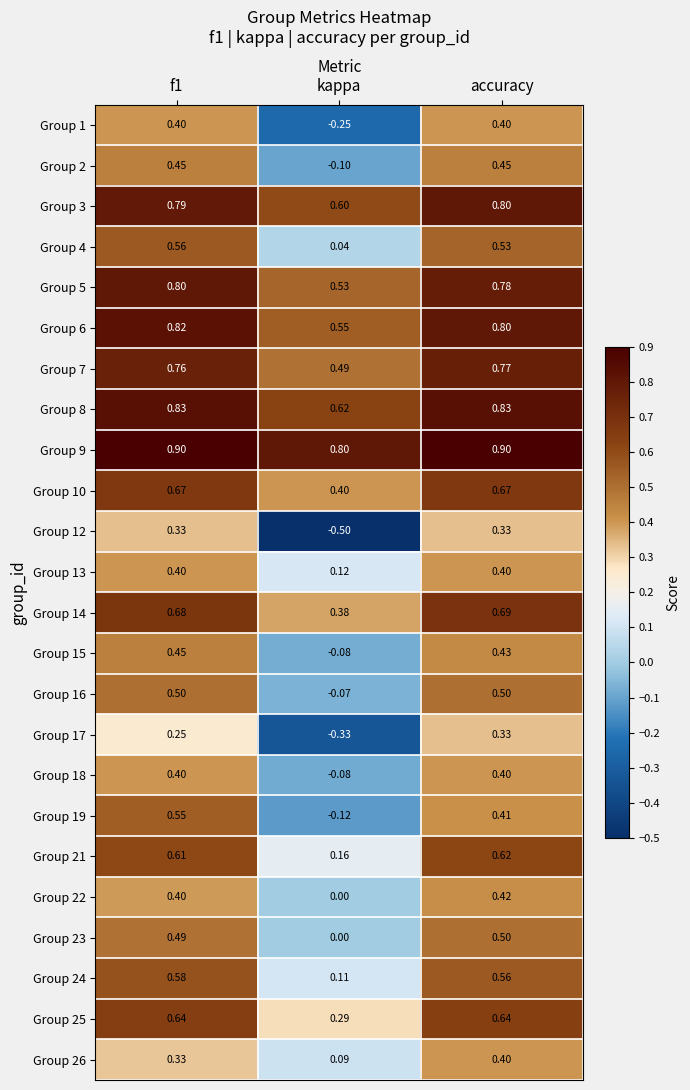

Which label corresponds to the smallest value in the chart?

kappa